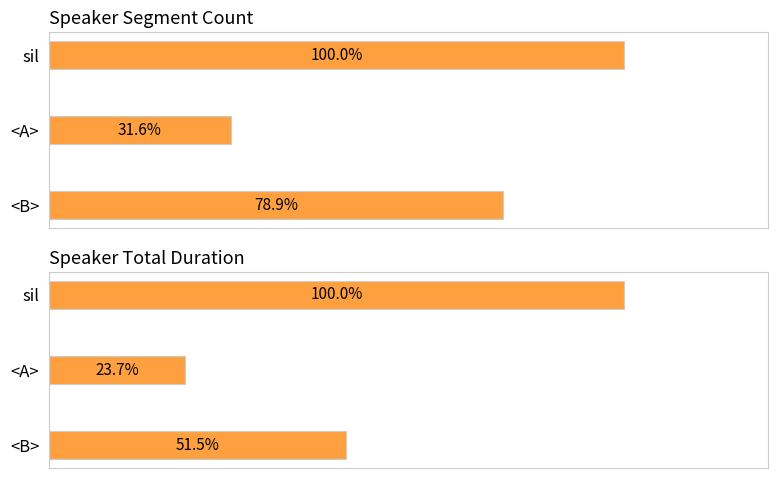

Are the bars grouped side by side (vs. stacked)?

Yes